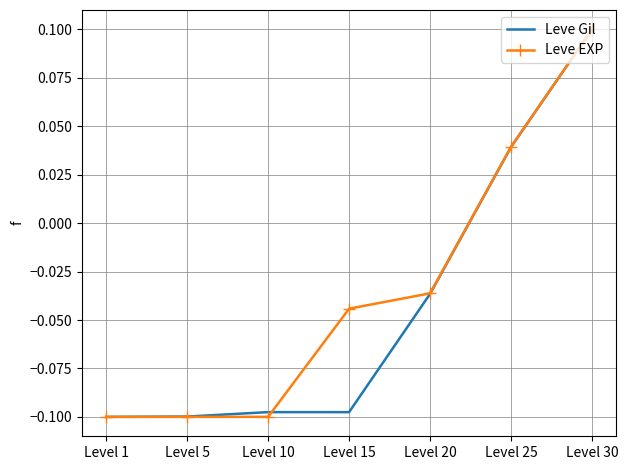

Count the Leve EXP values in the range 0 to 1.

2